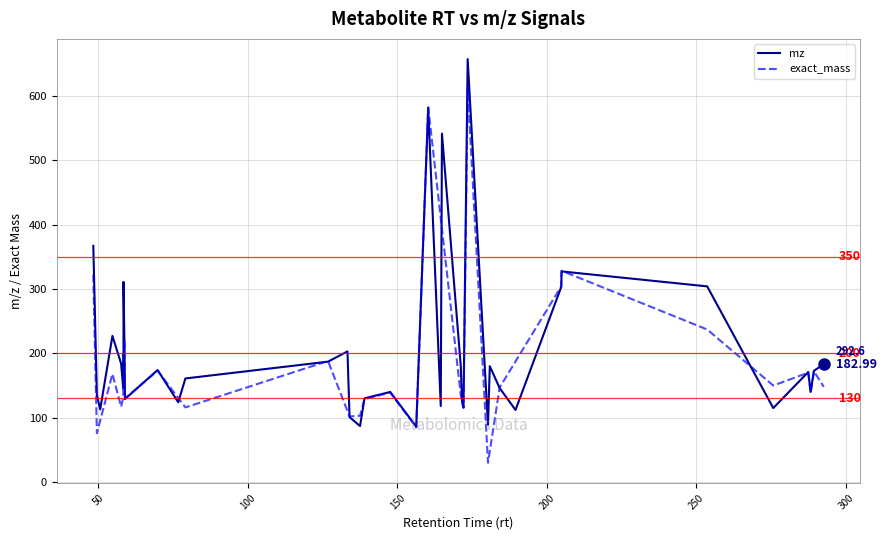

What is the approximate value of exact_mass at 180.3?

30.0